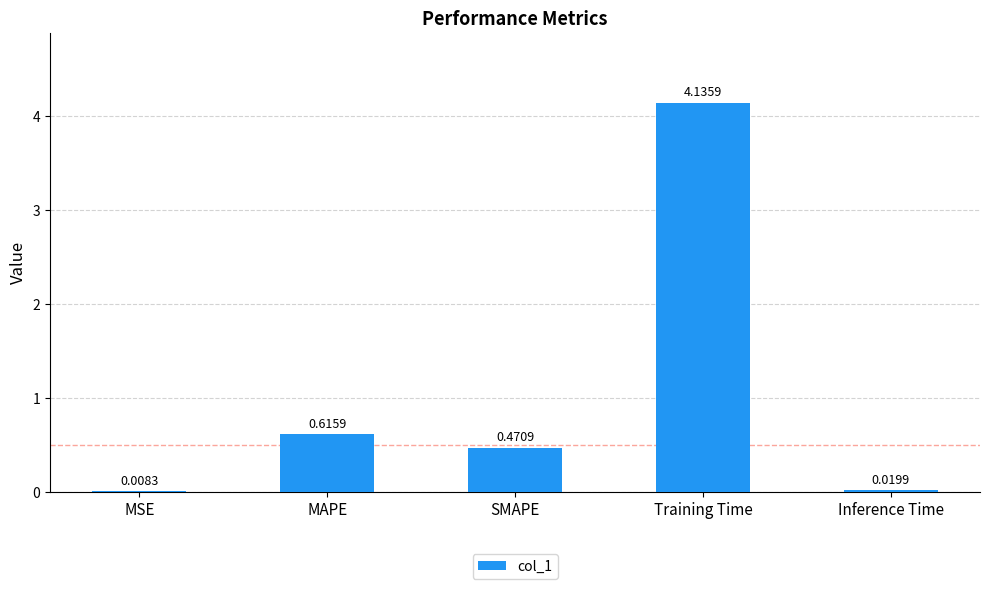

Which has a higher value, Inference Time or MAPE?

MAPE